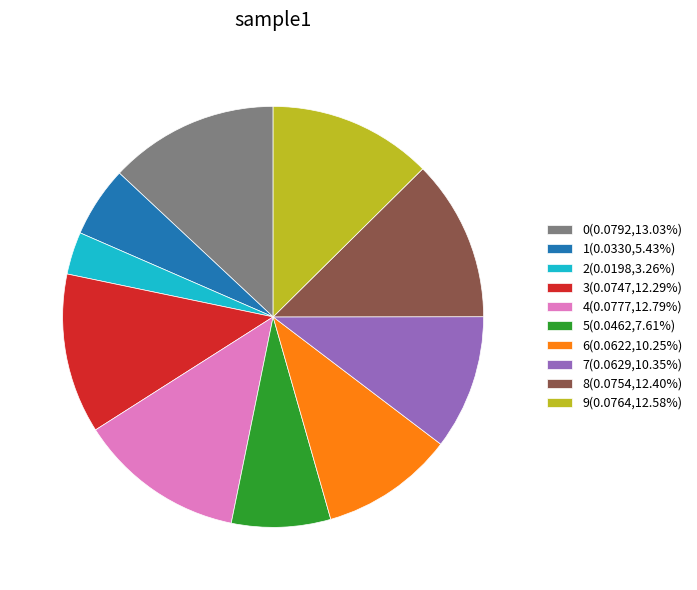

Count the number of slices in the pie.

10